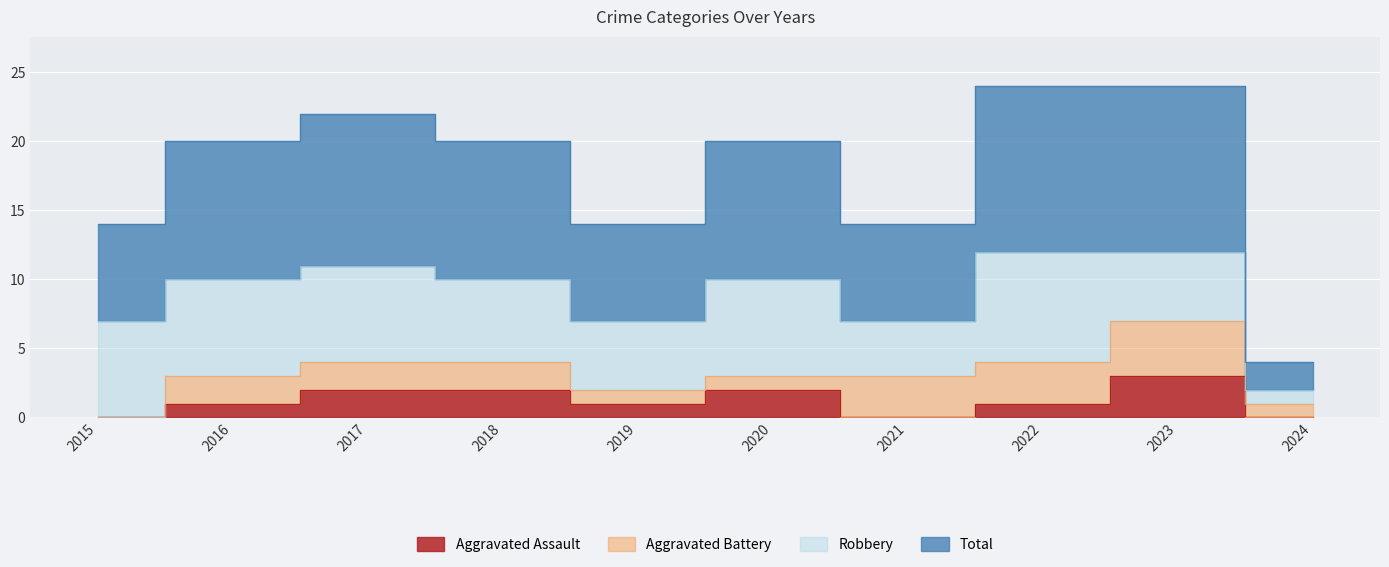

What is the sum of all Aggravated Assault values?

12